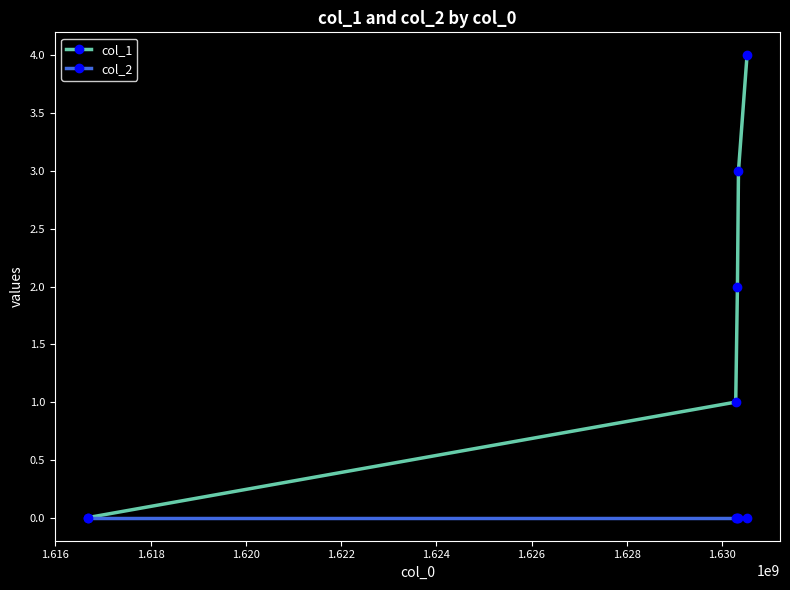

Which series has the largest range (max minus min)?

col_1